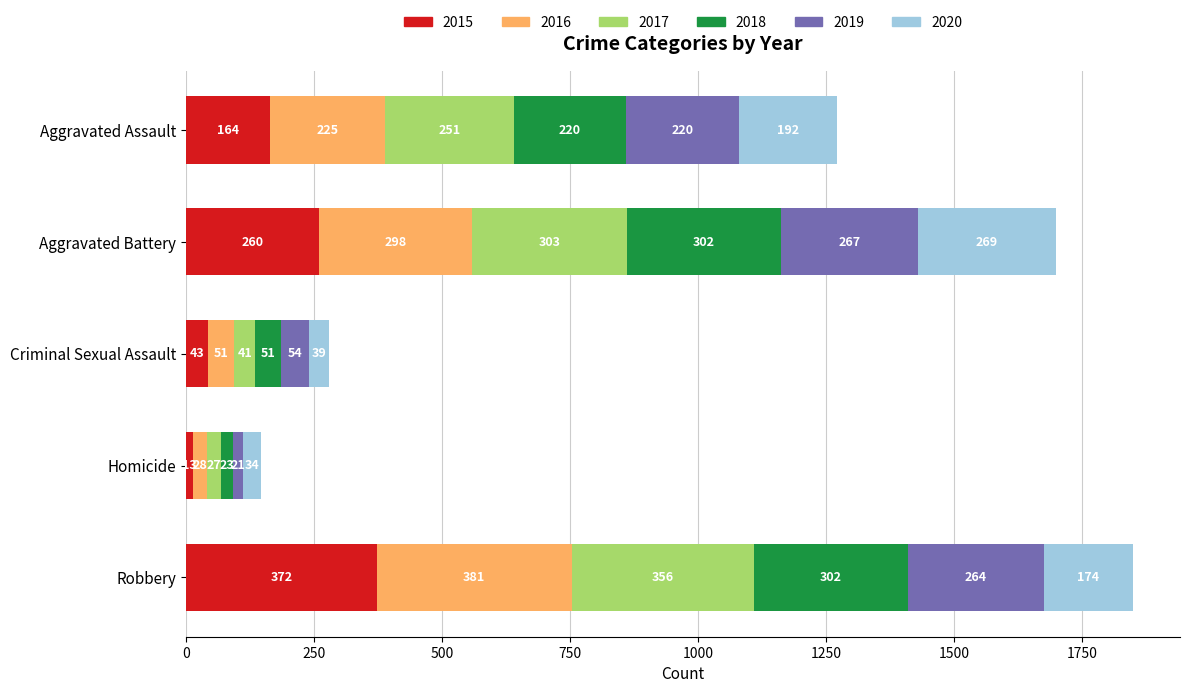

How many series are shown in this chart?

6